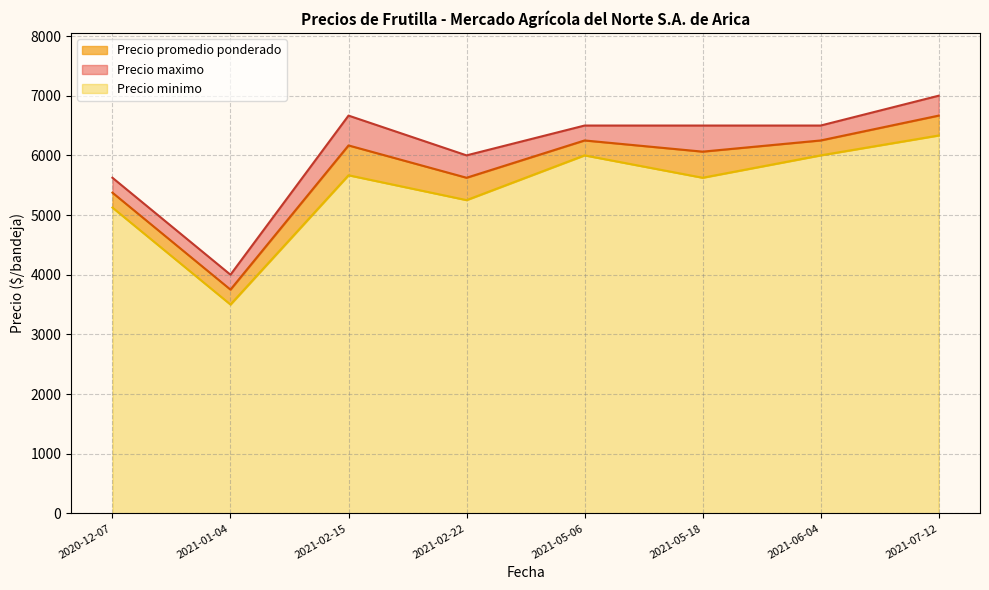

Does the chart have visible grid lines?

Yes